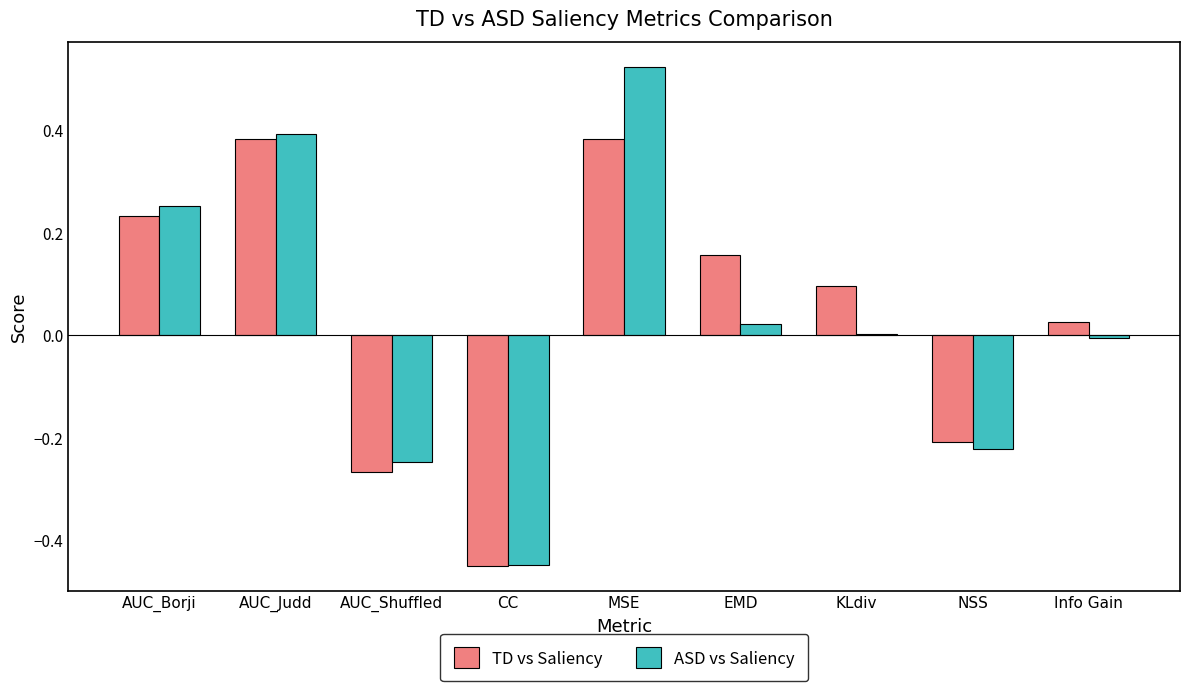

The TD vs Saliency series shows 0.4 at MSE. True or false?

True